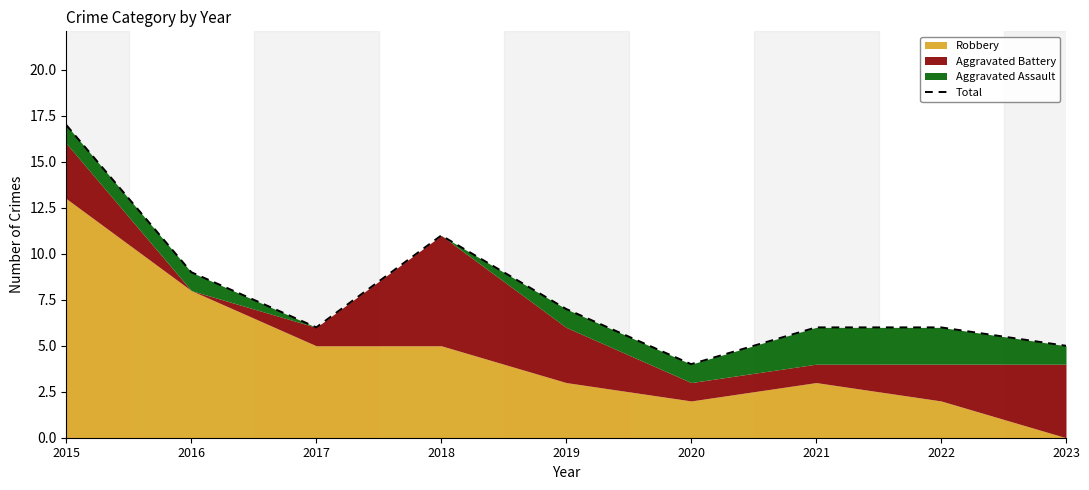

What is the approximate value at 2022?

6